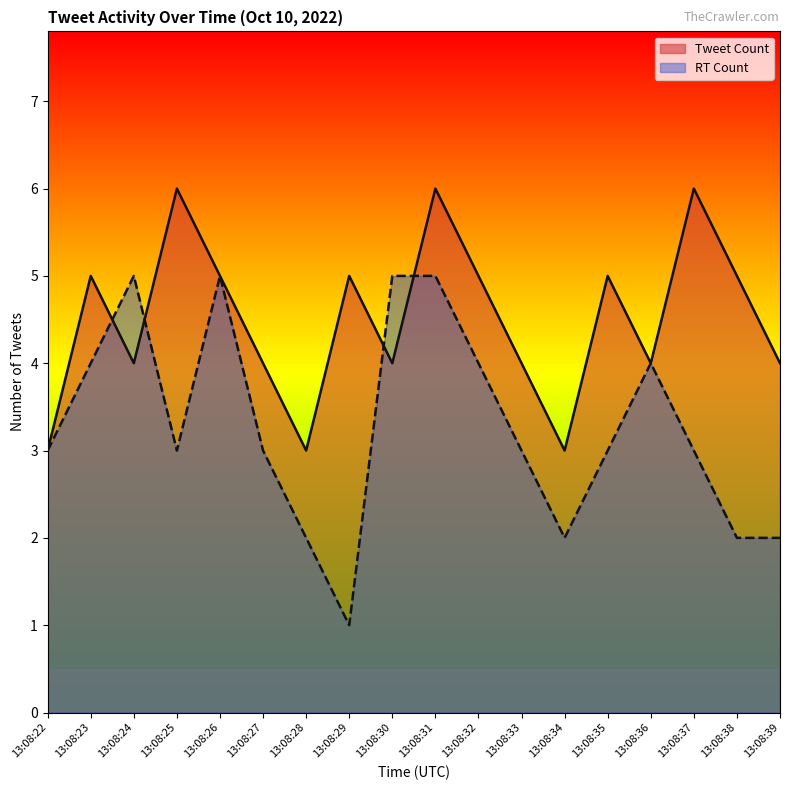

How many values exceed 5?

3